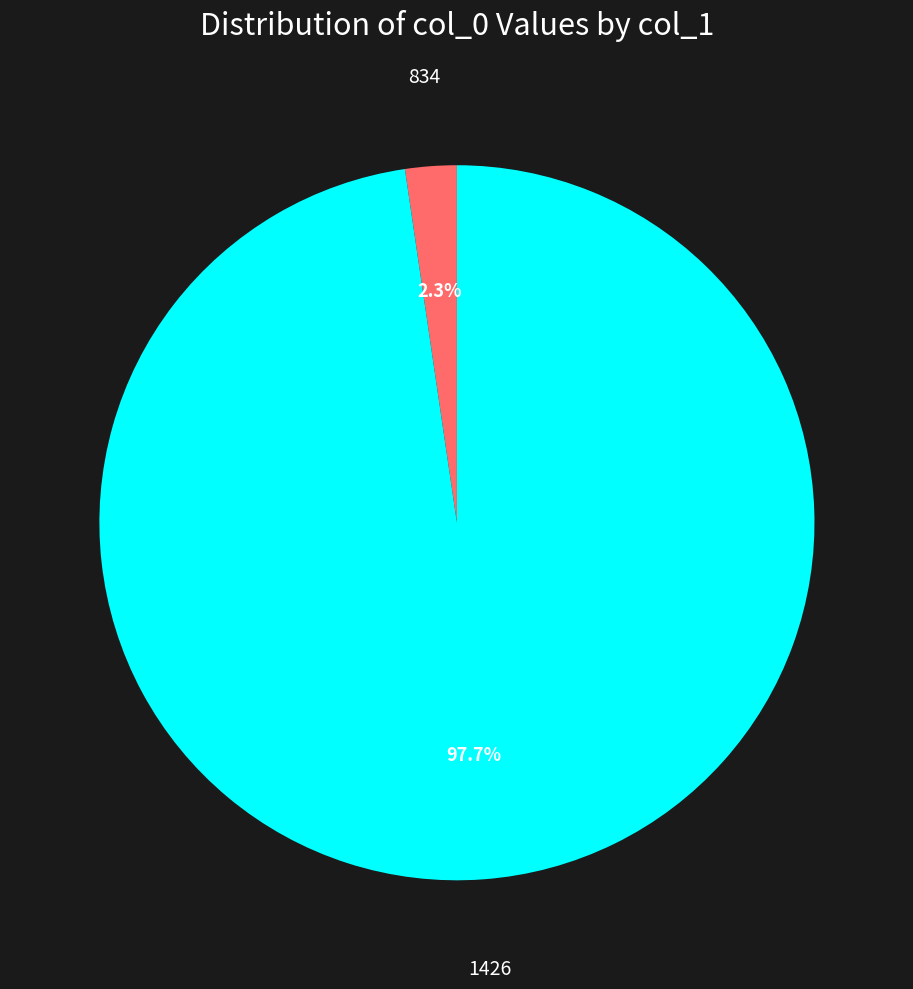

Is there a majority slice in this chart?

Yes